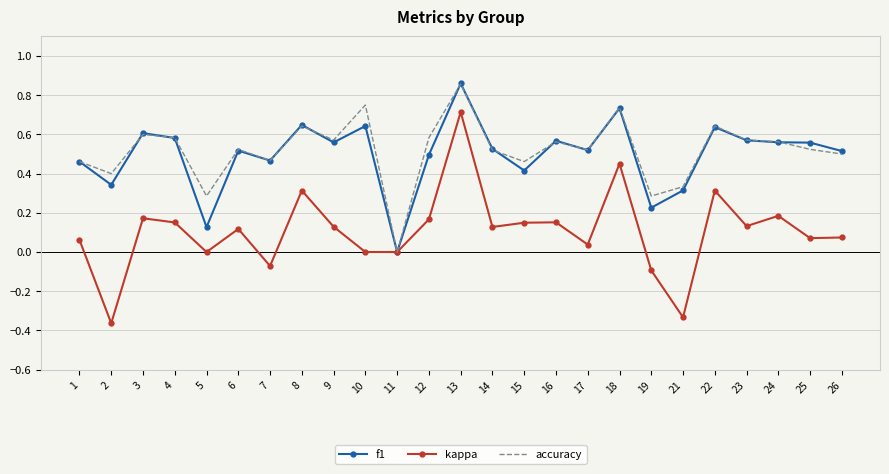

At which label does f1 reach its minimum?

11